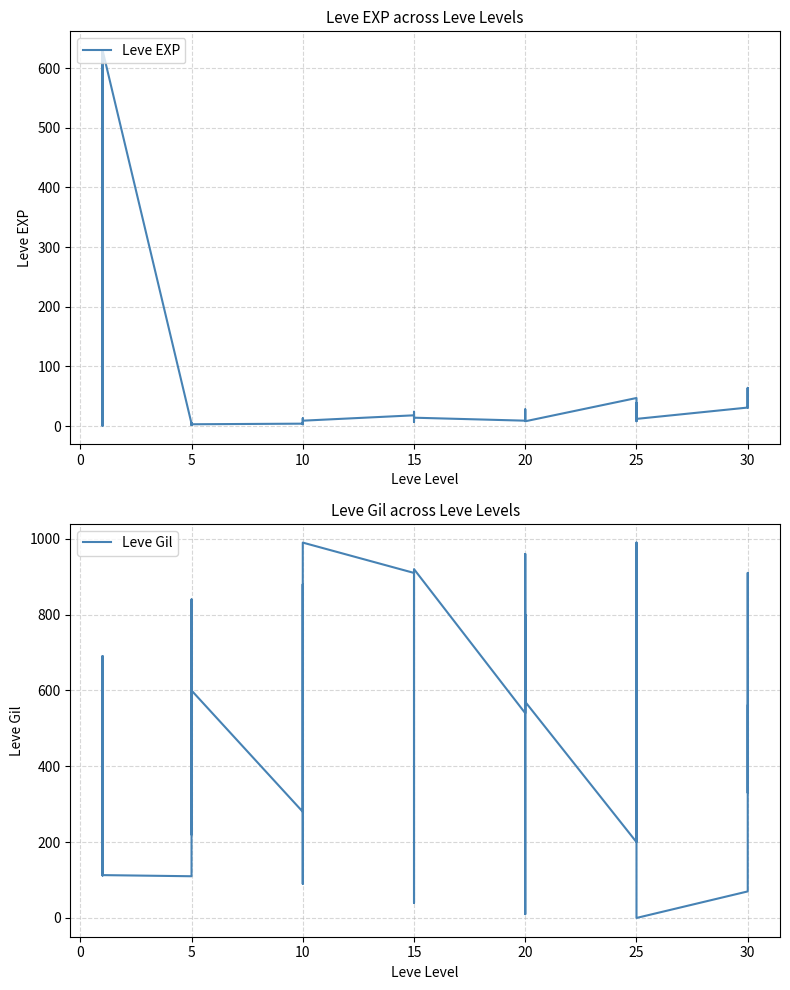

What is the average value of the Leve Gil series?

496